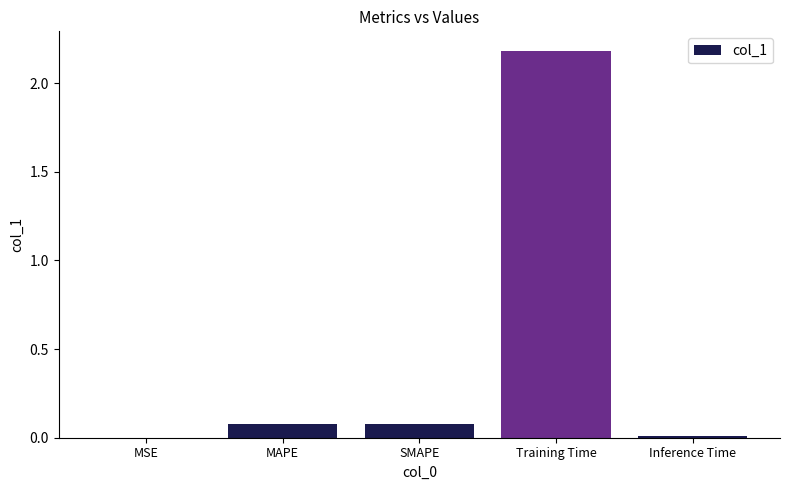

What is the sum of all values?

2.3